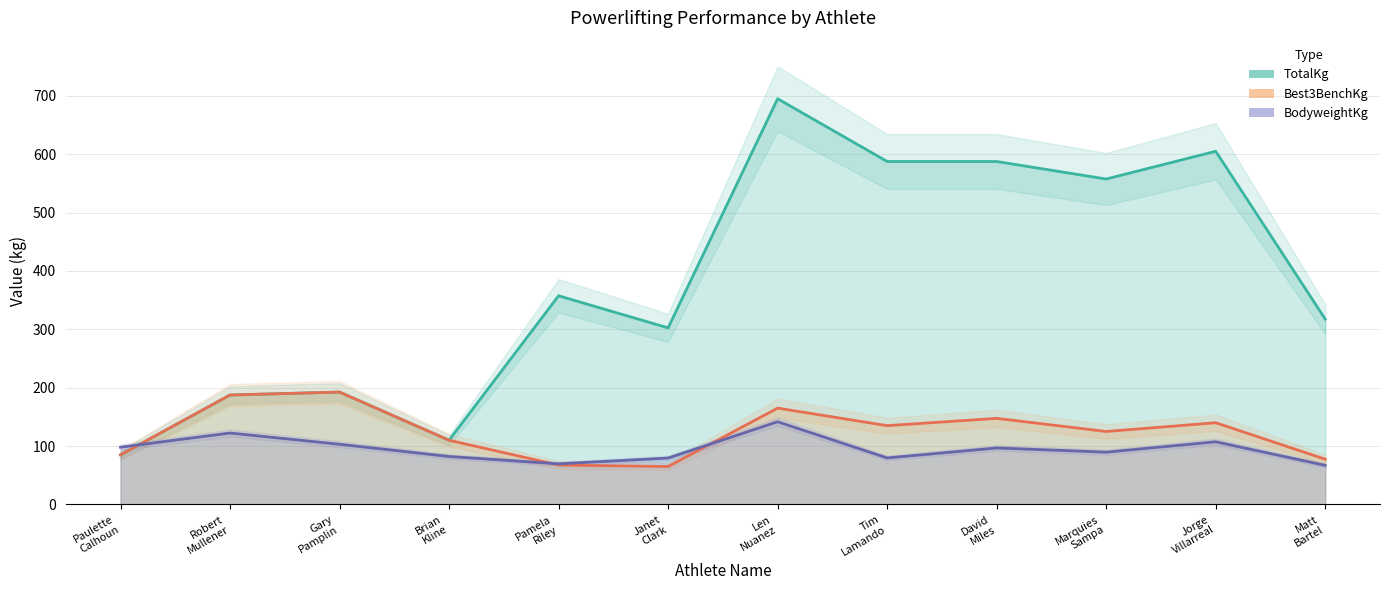

What is the difference between the maximum and minimum values in the TotalKg series?

610.0